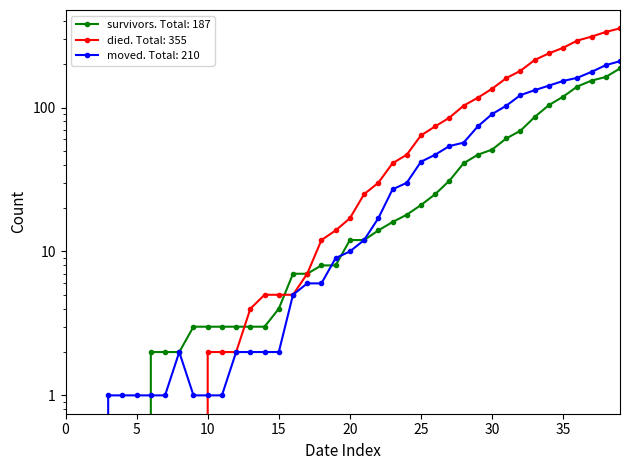

True or false: moved and survivors cross at least once.

True